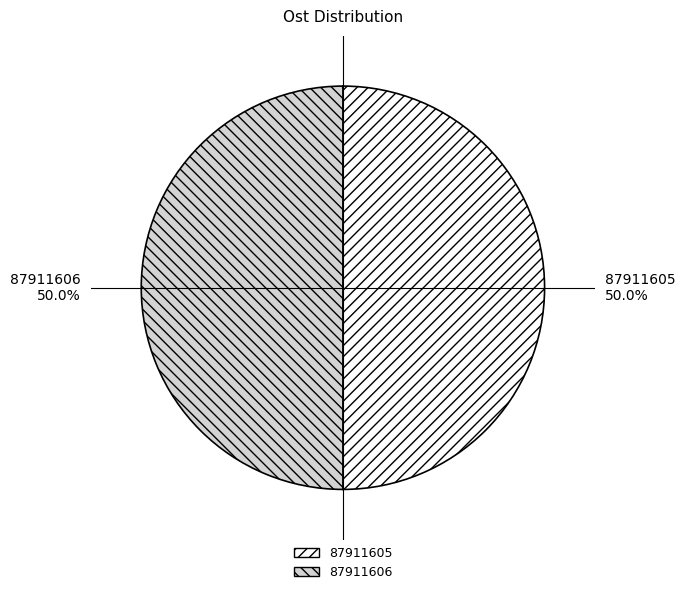

Count the number of slices in the pie.

2